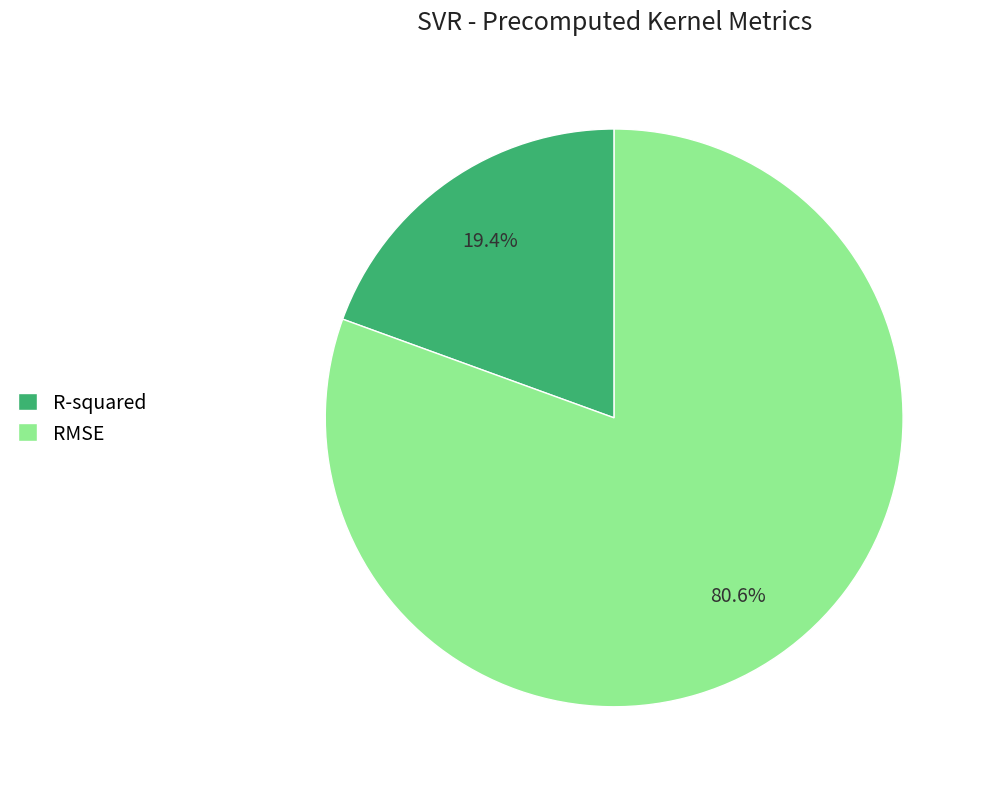

The RMSE slice represents 90% of the pie. True or false?

False